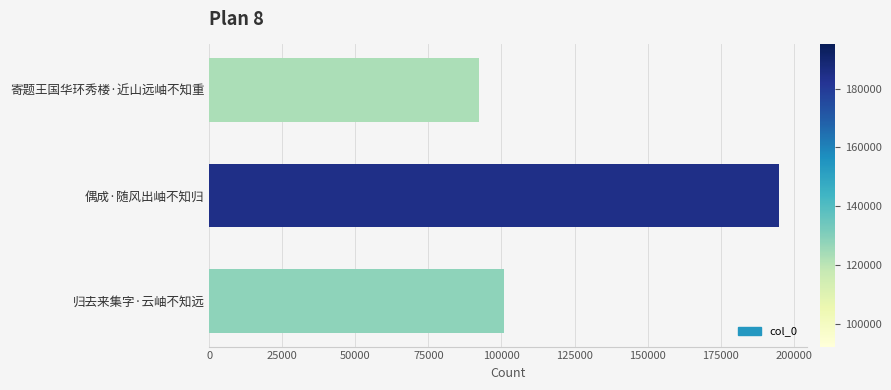

What is the value of the 1st bar from the top?

92336